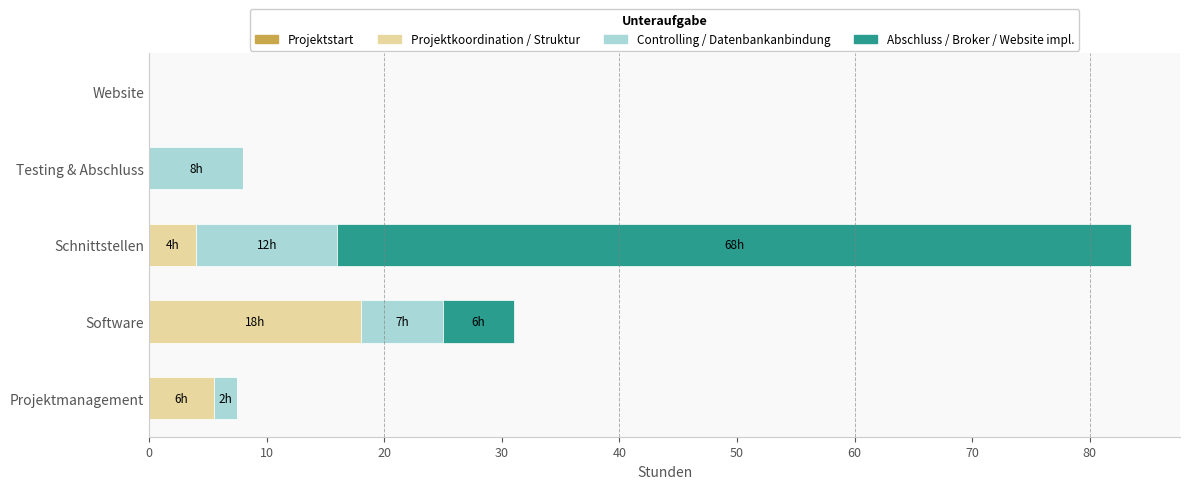

At which category is the sum across all series the highest?

Schnittstellen